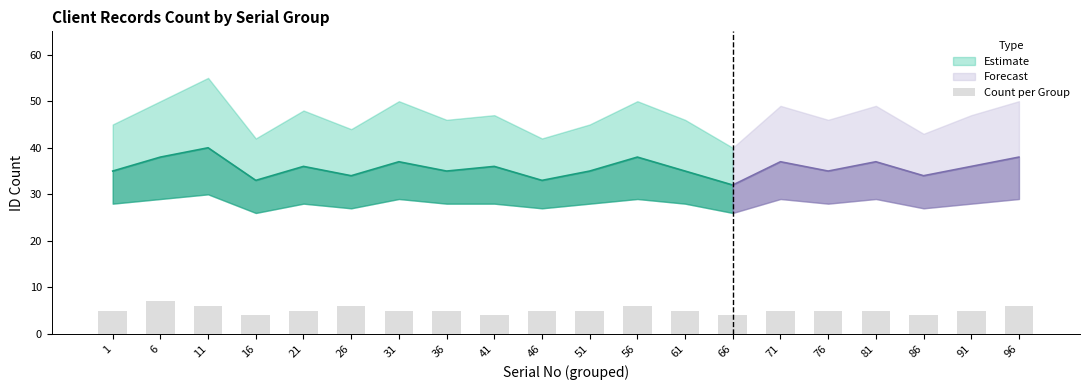

How many categories are shown in the chart?

20